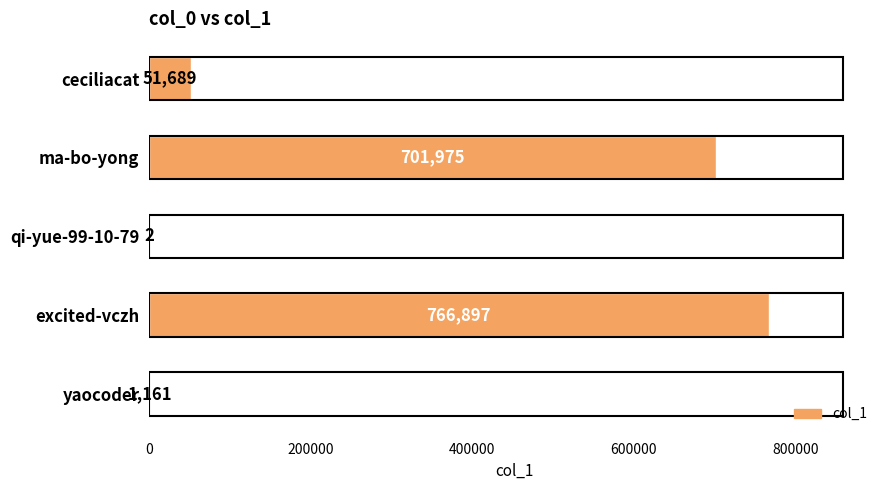

Which label corresponds to the largest value in the chart?

excited-vczh